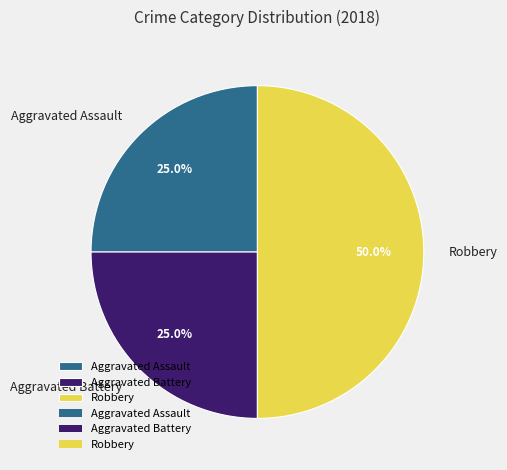

To the nearest percent, what is the difference between the largest and smallest slice percentages?

25%